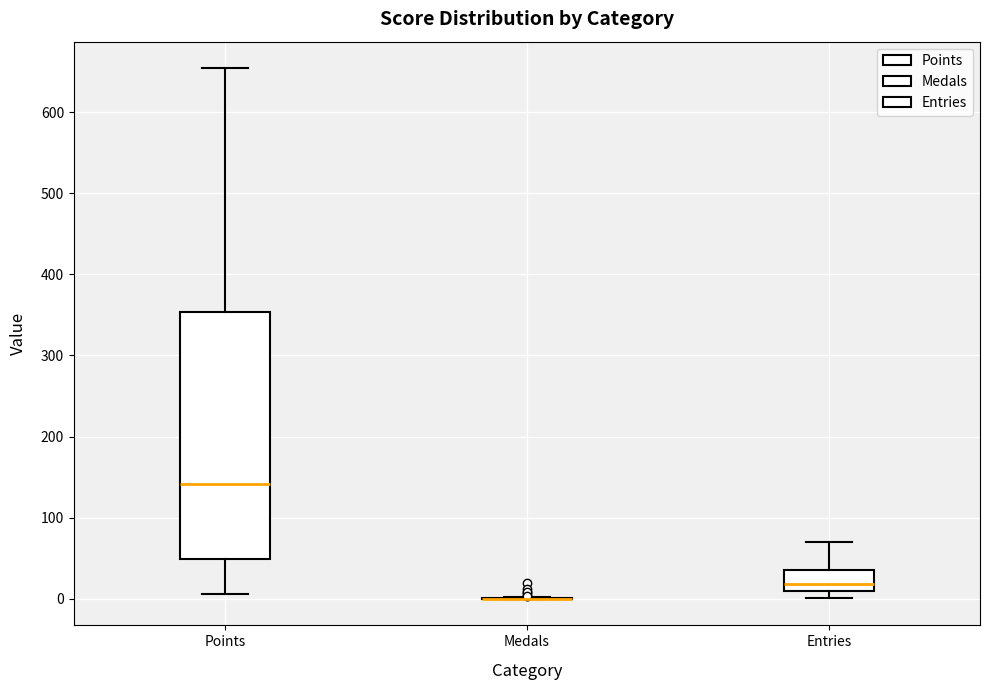

Reading left to right, transcribe this box plot: for each box, give where its median line is, the range the box spans, and where its two whiskers end, as read against the y-axis. The values are not printed on the chart, so give them approximately, as read against the axis.

Points: median 140, box 50 to 350, whiskers 10 to 650
Medals: box collapsed to a line at 0, whiskers 0 to 0
Entries: median 20, box 10 to 40, whiskers 0 to 70